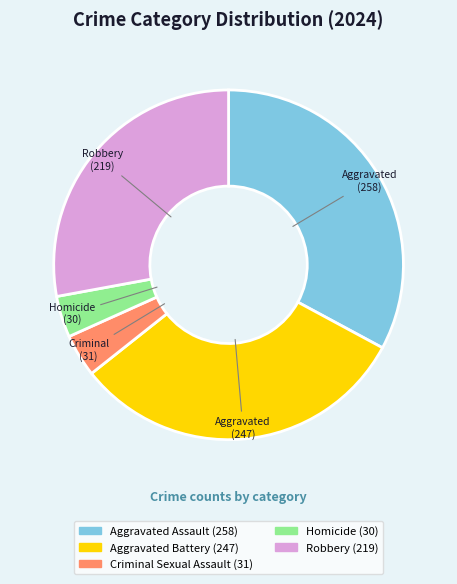

Is there any slice that represents more than half of the pie?

No